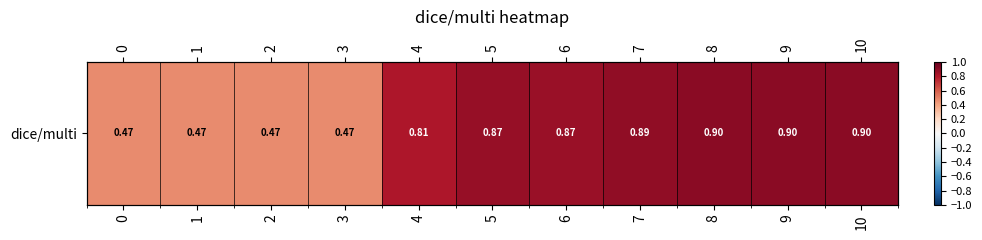

Reading left to right, transcribe all the data shown in this chart.

0=0.5	1=0.5	2=0.5	3=0.5	4=0.8	5=0.9	6=0.9	7=0.9	8=0.9	9=0.9	10=0.9